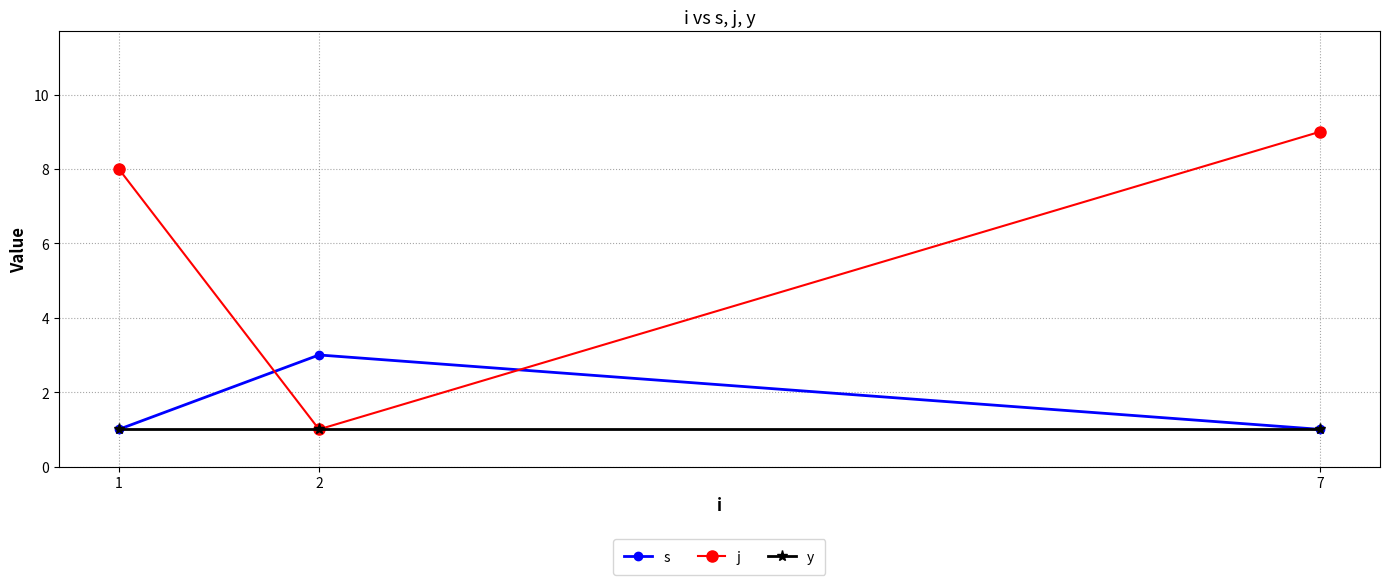

What is the highest value of the s series?

3